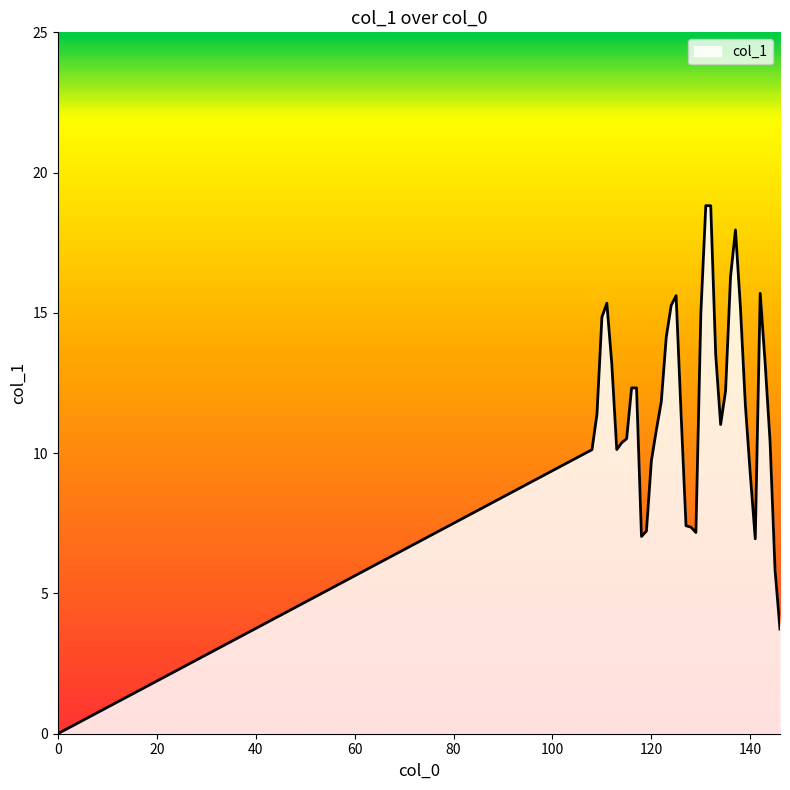

What is the maximum value shown in the chart?

18.8